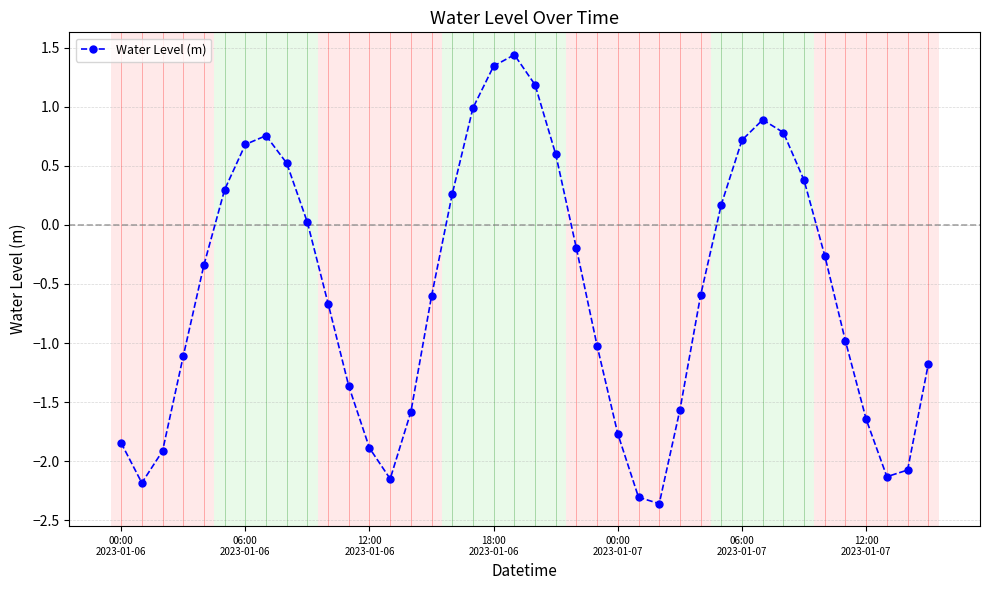

What is the value of the 3rd point from the left?

-1.9